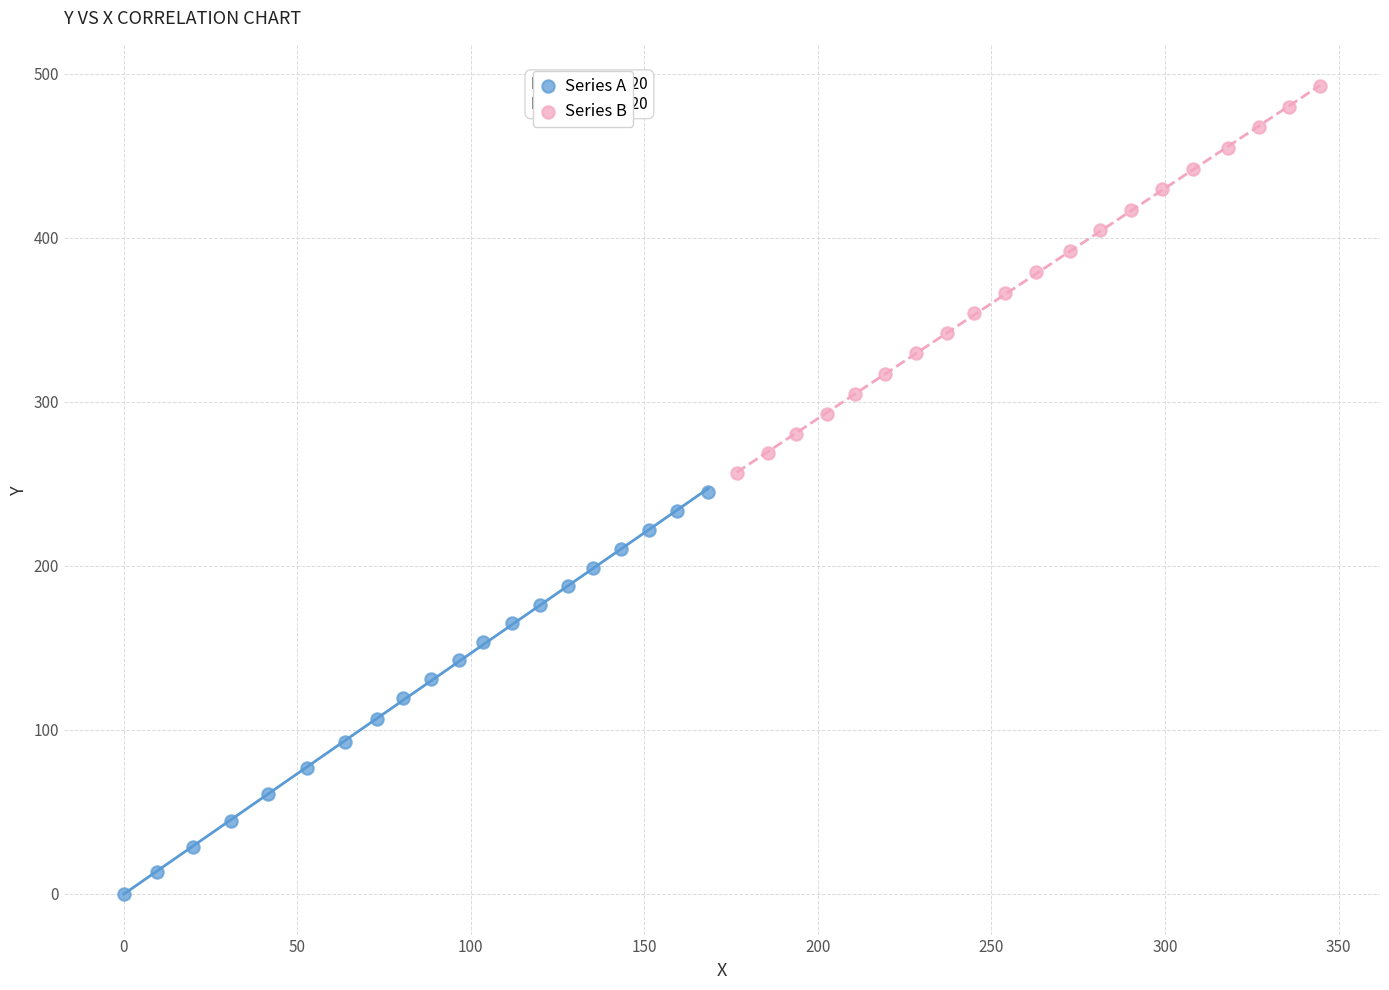

What are all the series names shown in the legend?

Series A, Series B